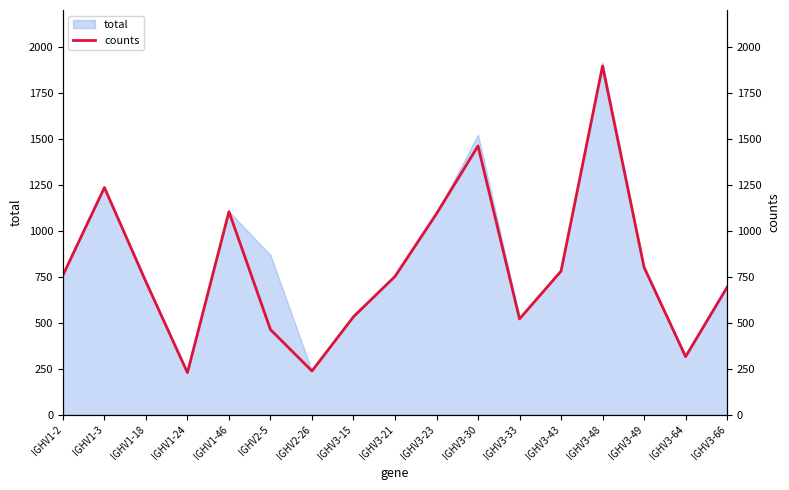

What is the label of the 6th point from the left?

IGHV2-5